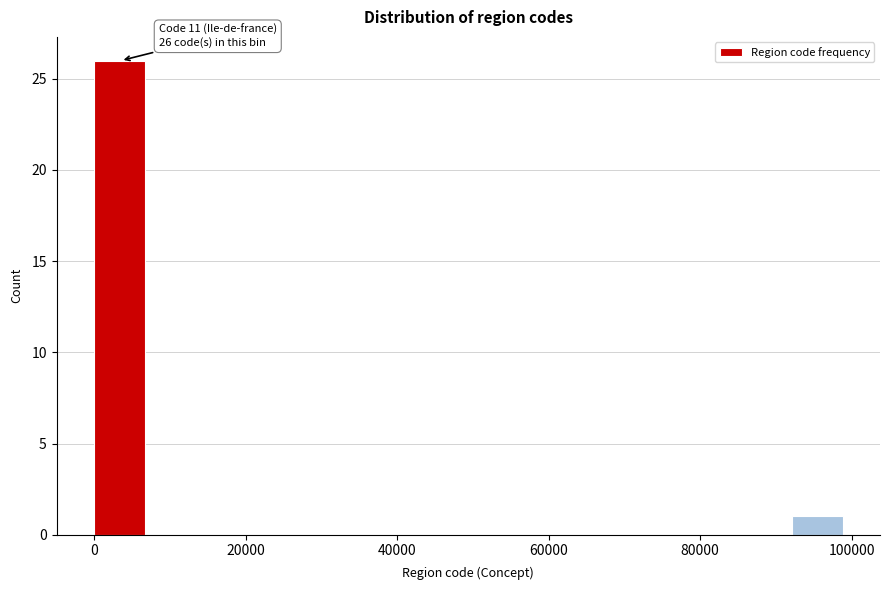

Read against the x-axis, roughly where is the centre of the tallest bar?

4000